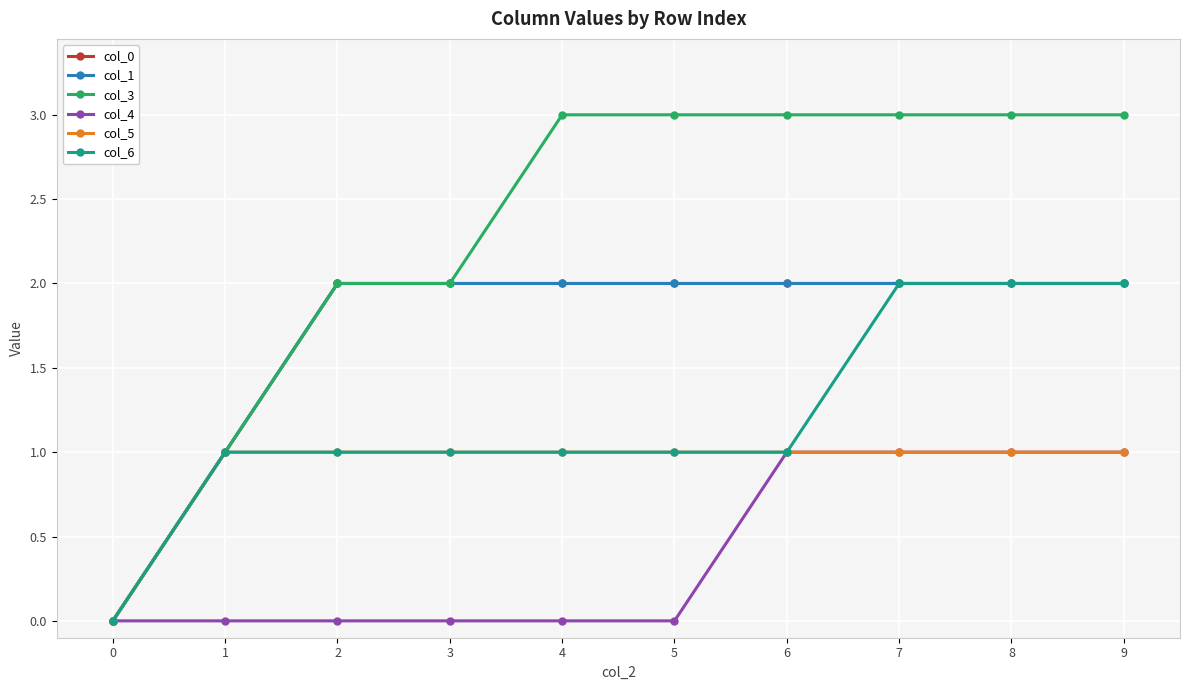

What value does the col_0 series have at 9?

2